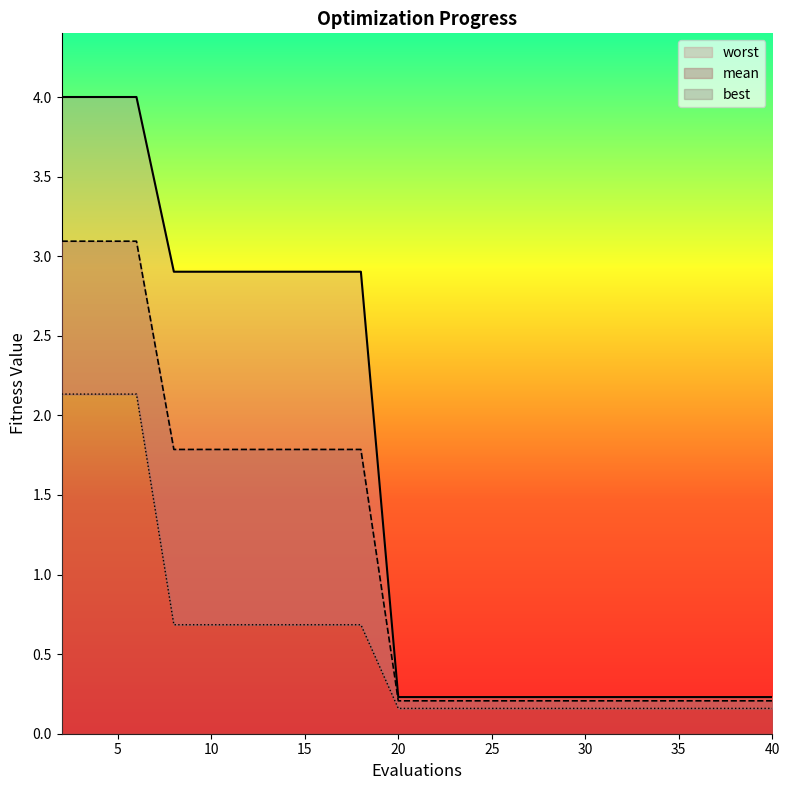

The value of mean at 10 is 1.8. True or false?

True